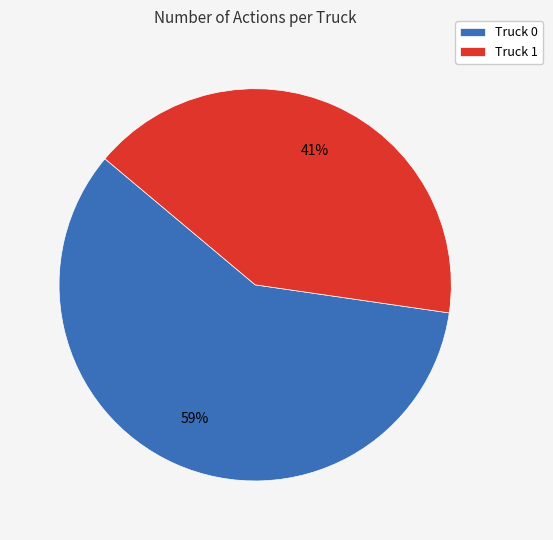

Approximately how many times larger is the value at Truck 0 compared to Truck 1?

1.4